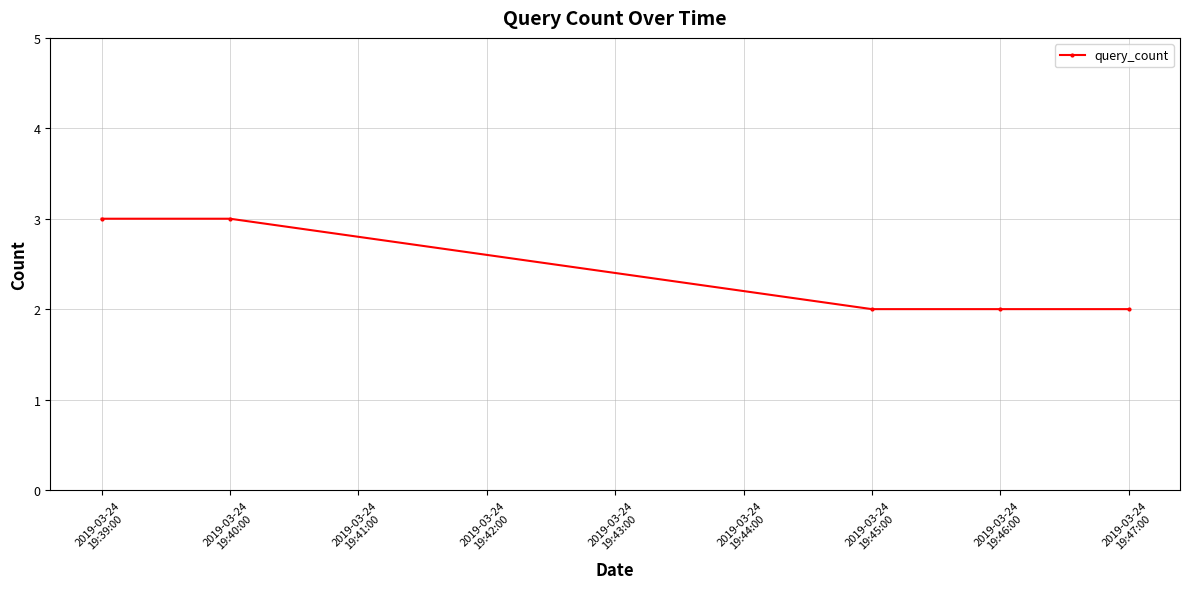

What is the greatest value displayed?

3